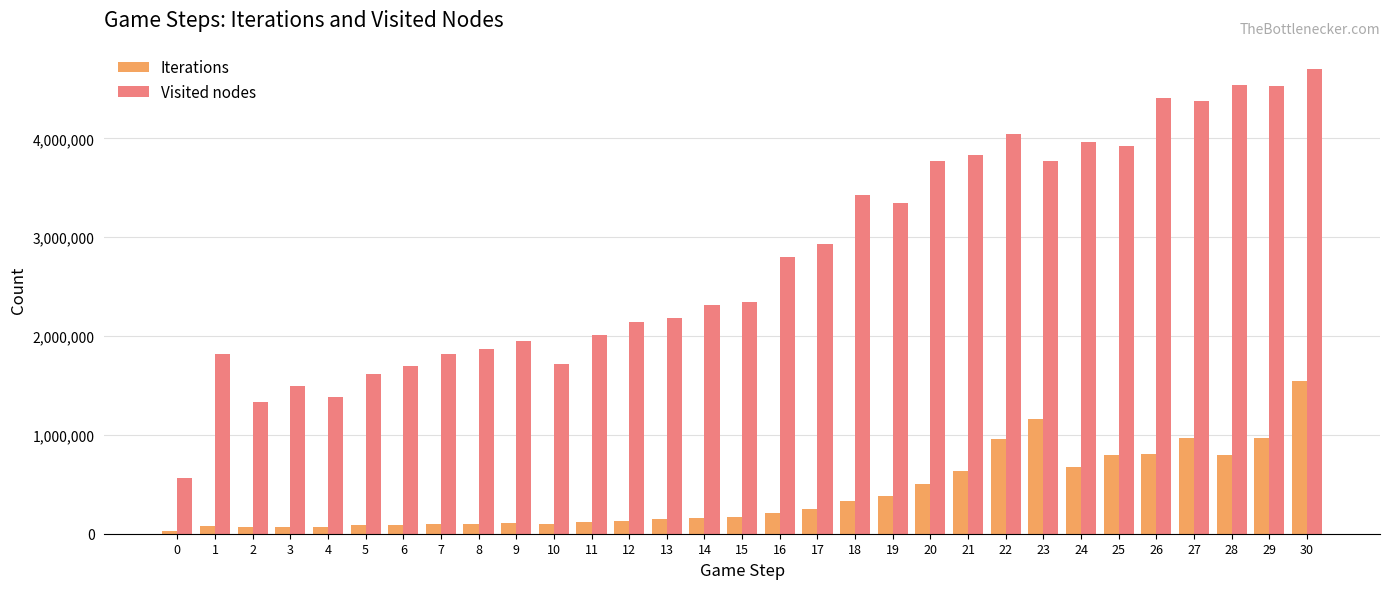

What is the sum of the Visited nodes values at 30 and 14?

7016478